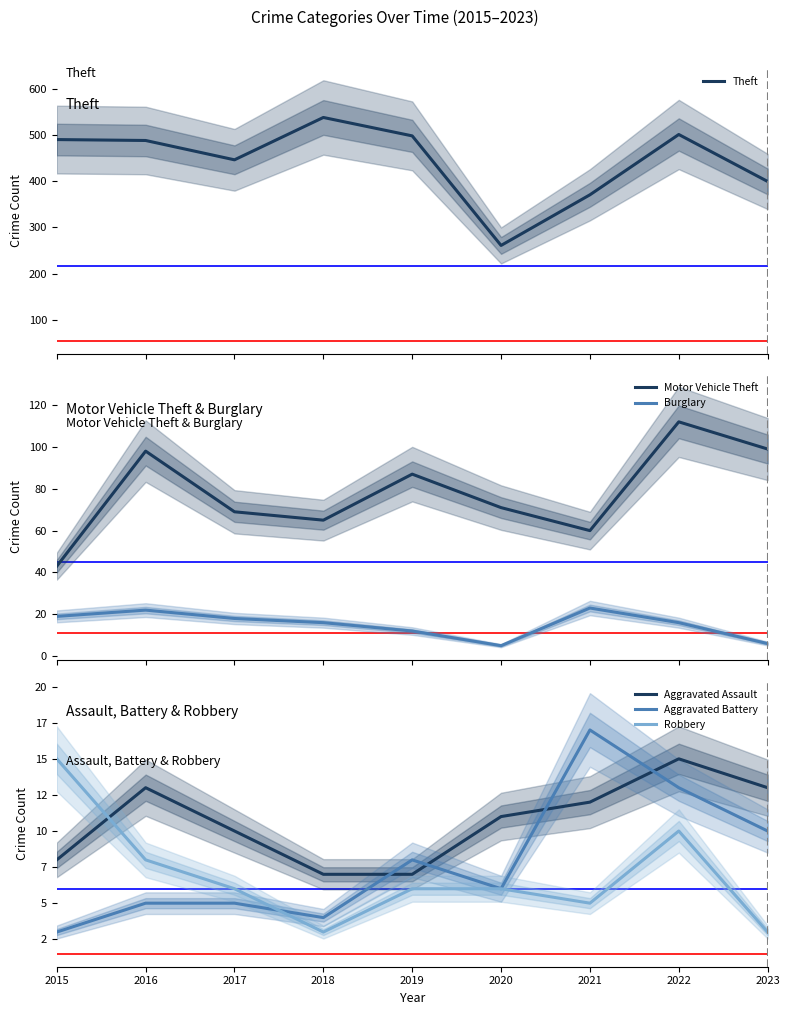

At 2023, list the series in order from largest to smallest.

Theft, Motor Vehicle Theft, Aggravated Assault, Aggravated Battery, Burglary, Robbery